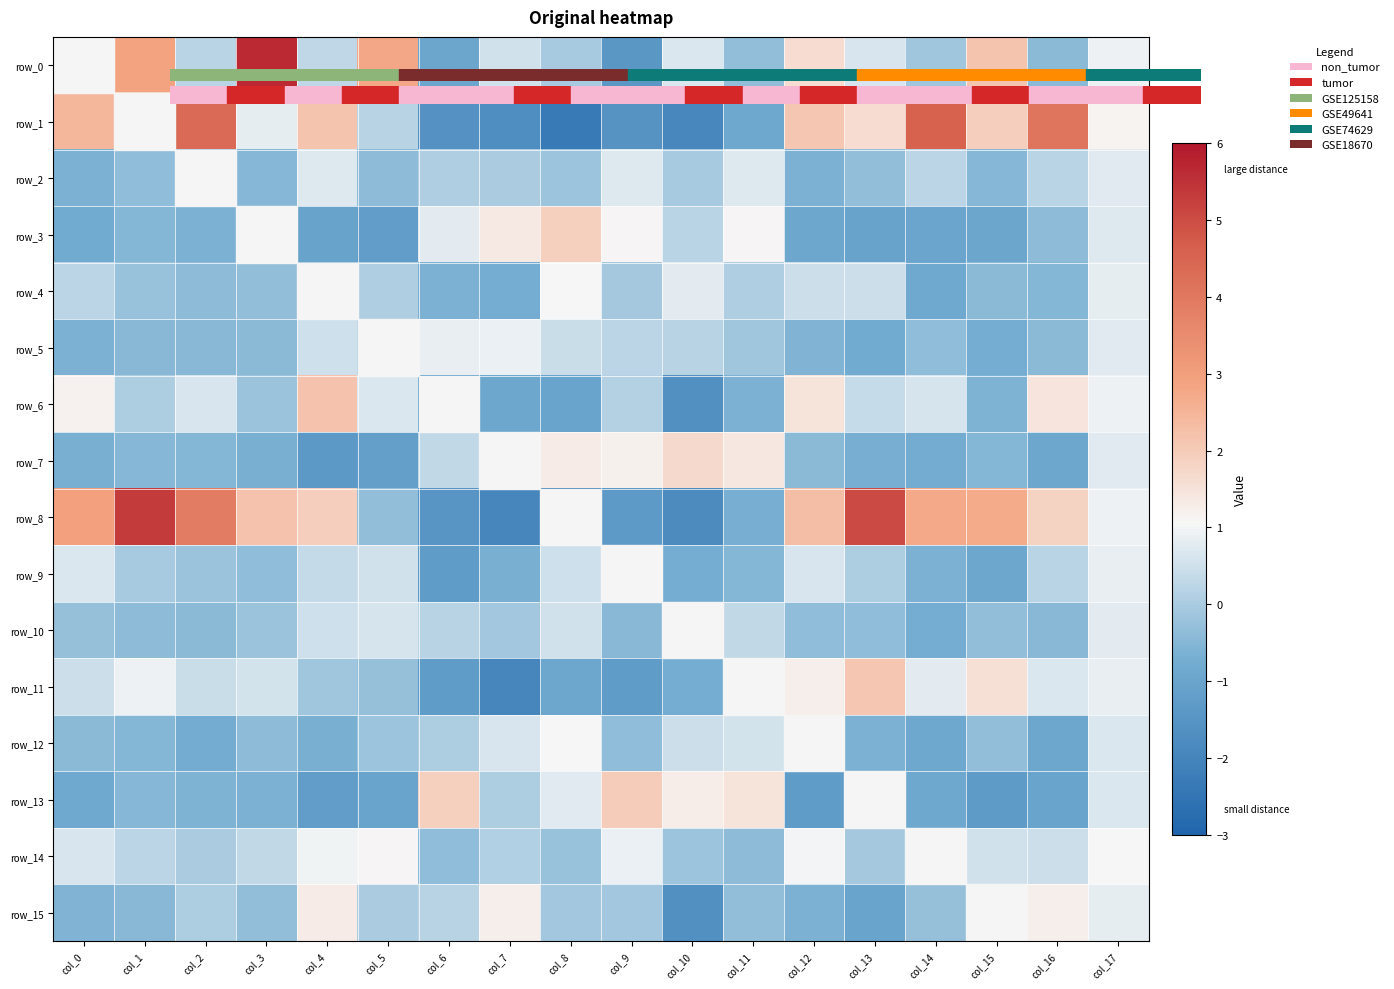

Is it true that row_1 equals -1.9 at col_10?

True